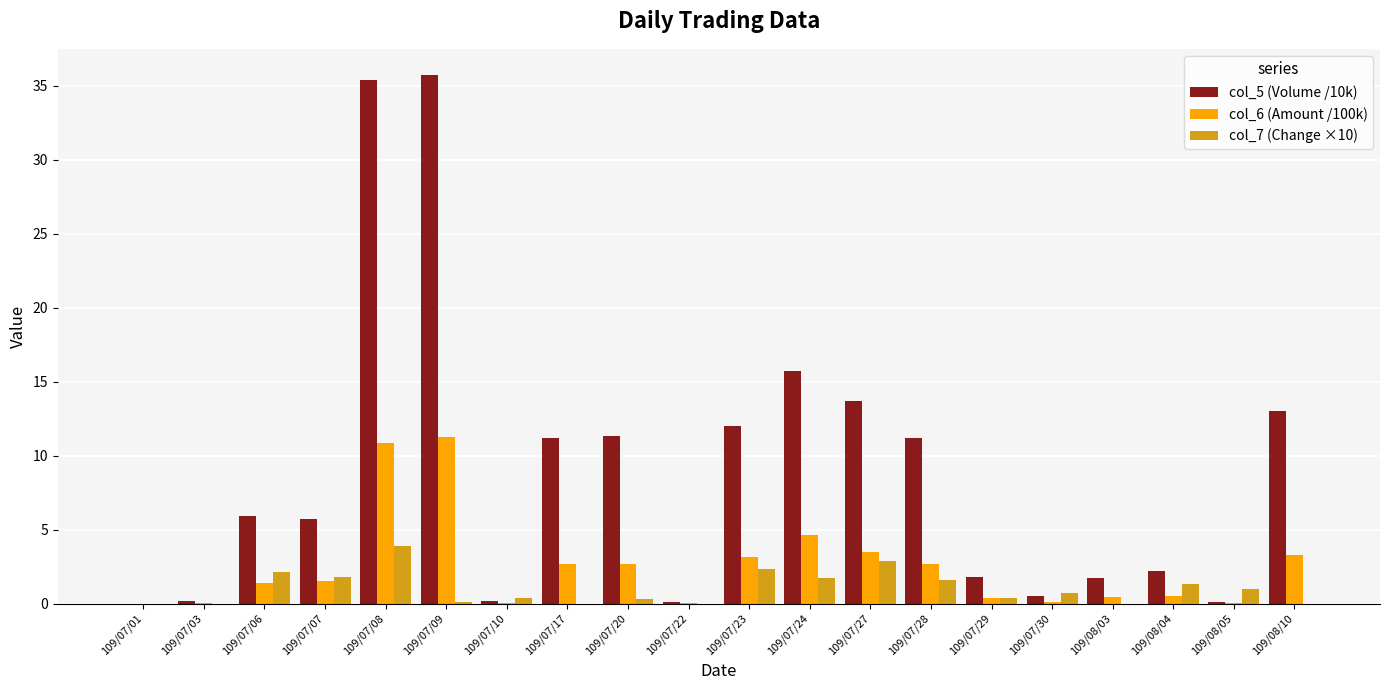

What is the sum of all col_7 (Change ×10) values?

20.5